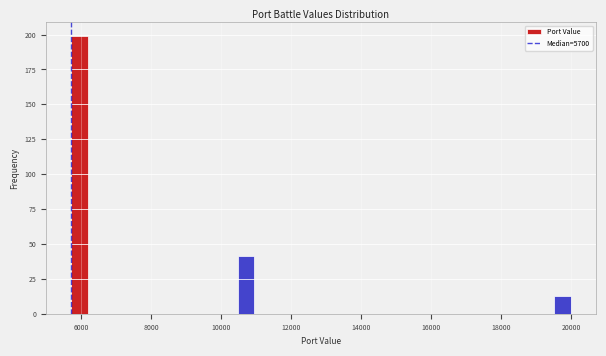

Read against the x-axis, roughly where is the centre of the tallest bar?

6000